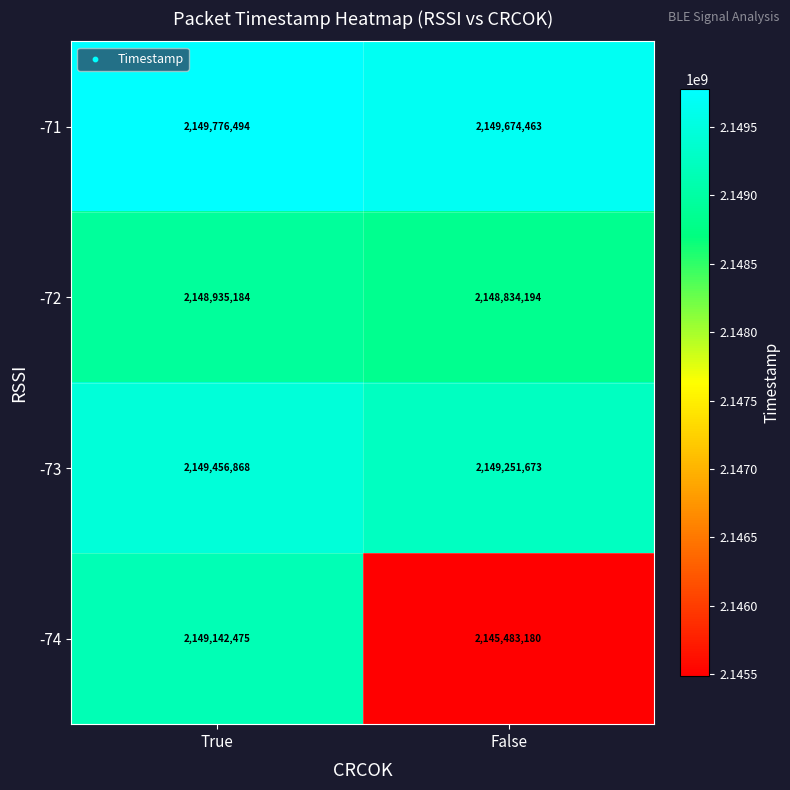

At how many categories does at least one series exceed 2149426630?

2